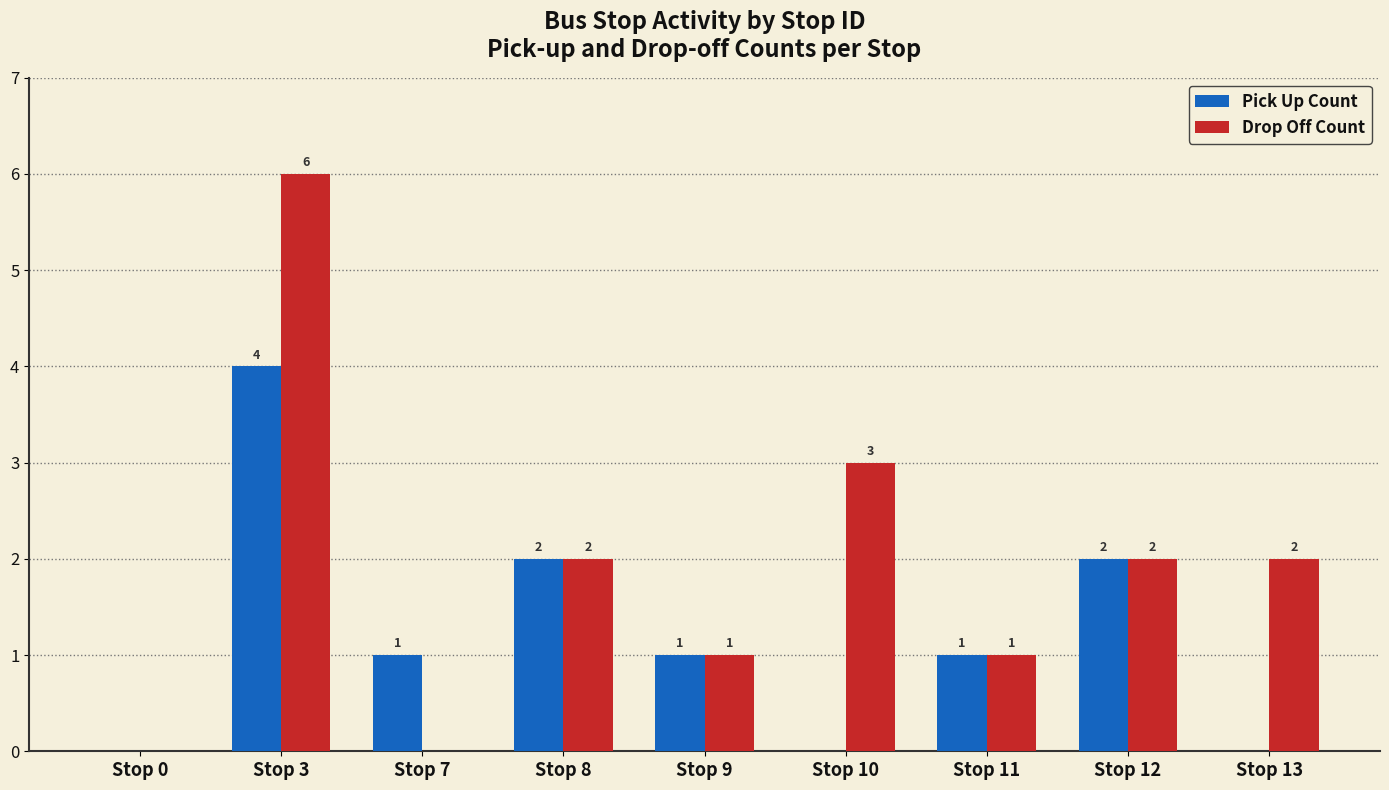

True or false: Pick Up Count has a value of -2 at Stop 10.

False